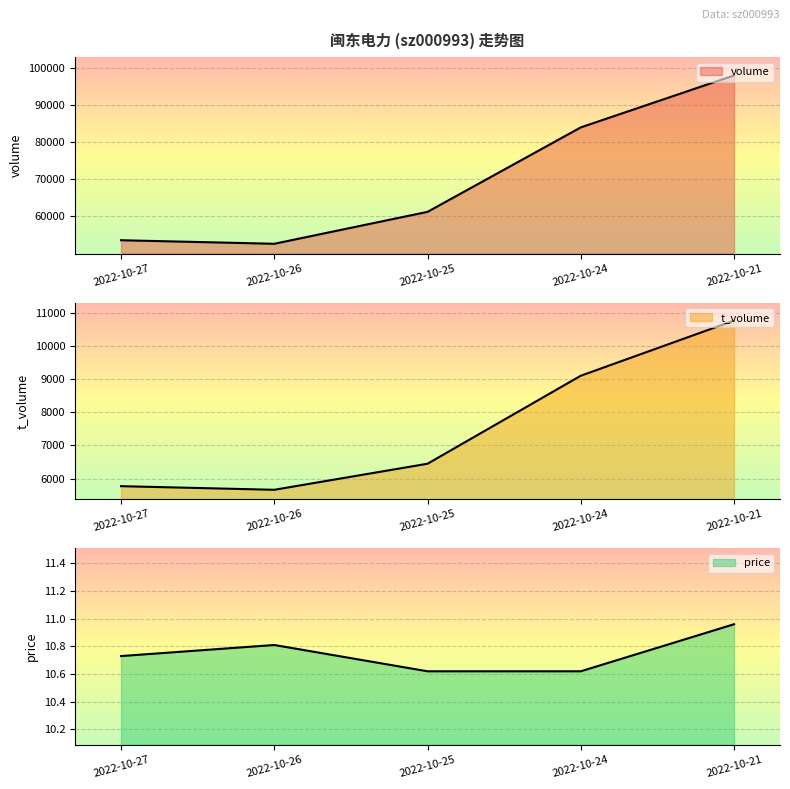

At which category is the sum across all series the highest?

2022-10-21